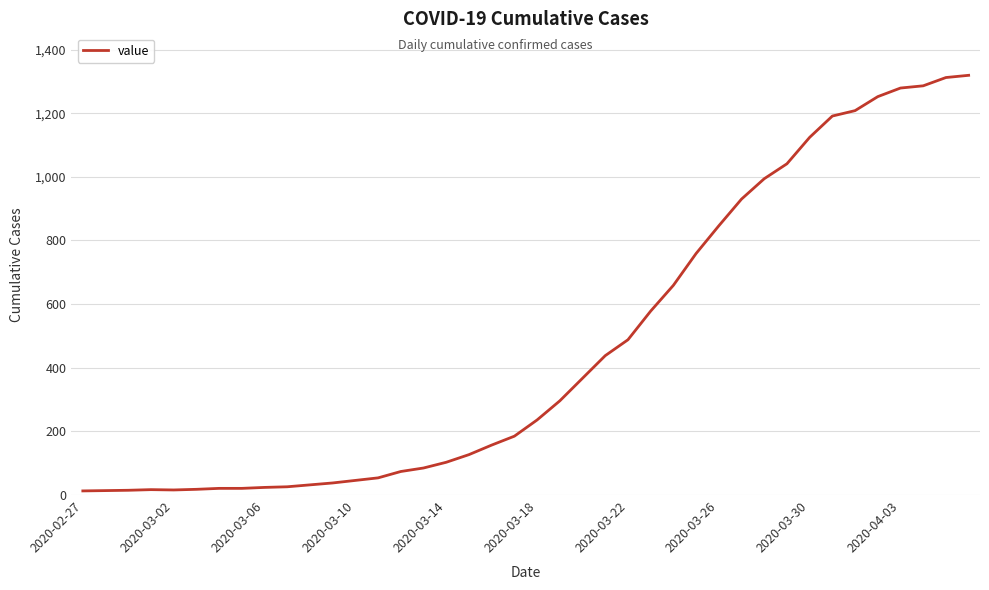

What is the maximum value shown in the chart?

1319